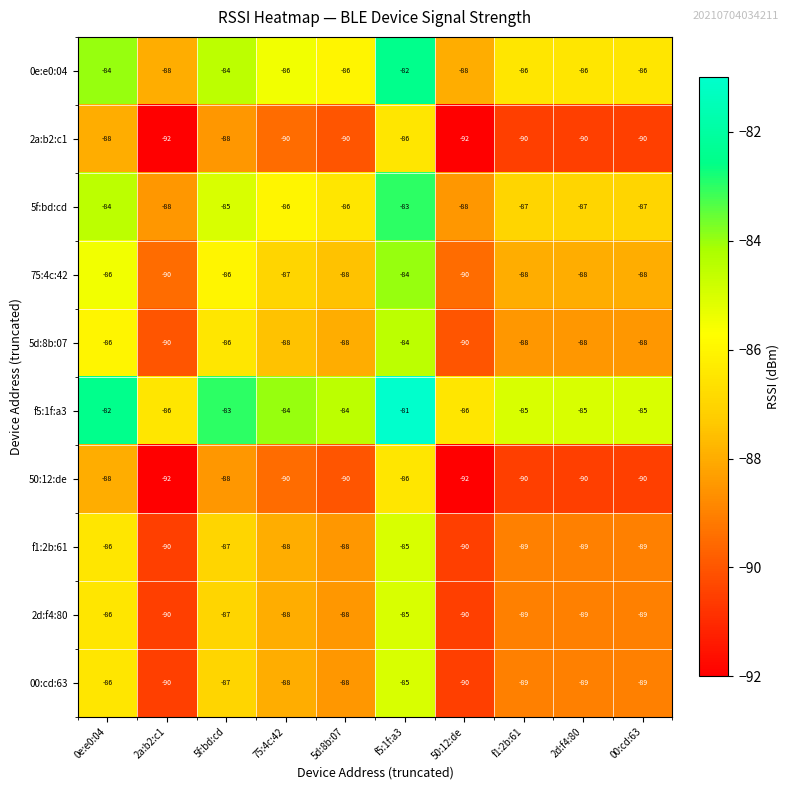

Which label corresponds to the largest value in the chart?

f5:1f:a3